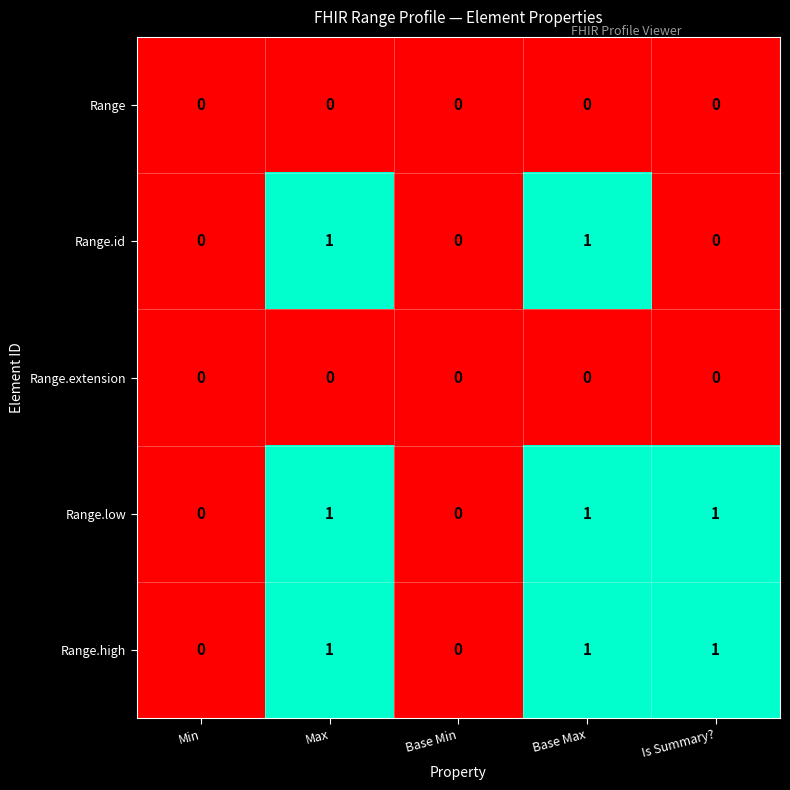

Count the Range.high values in the range 0 to 1.

5